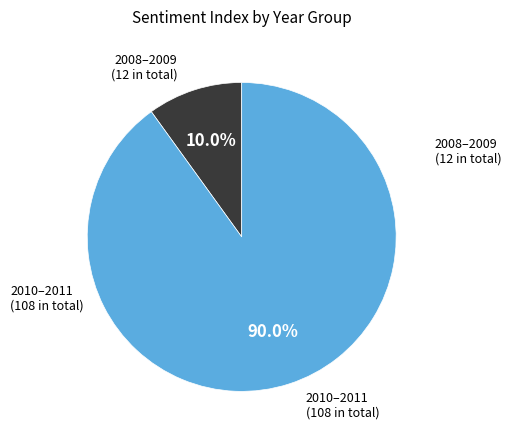

Is there any slice that represents more than half of the pie?

Yes